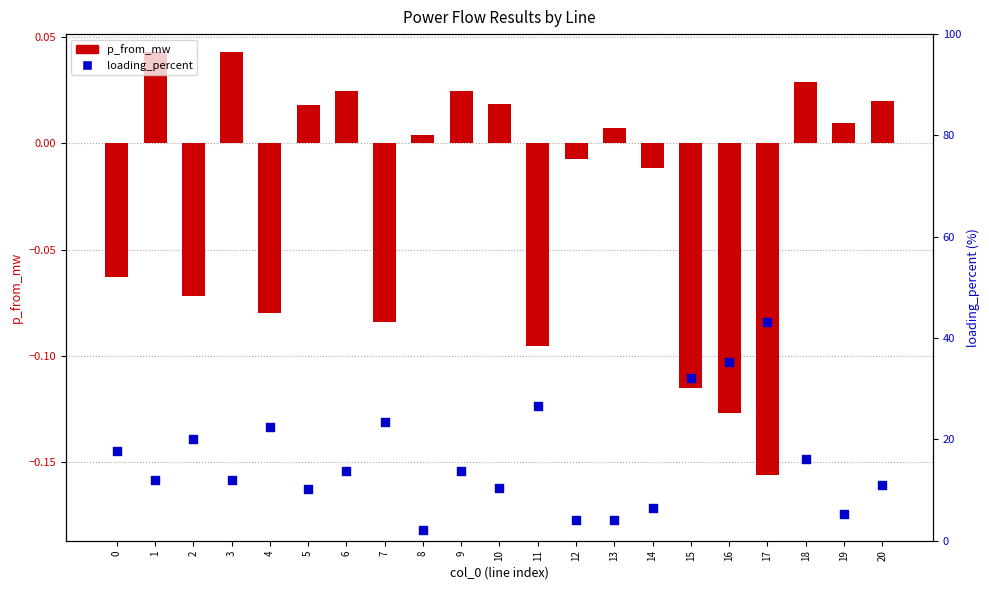

Which series reaches the maximum Y coordinate?

loading_percent